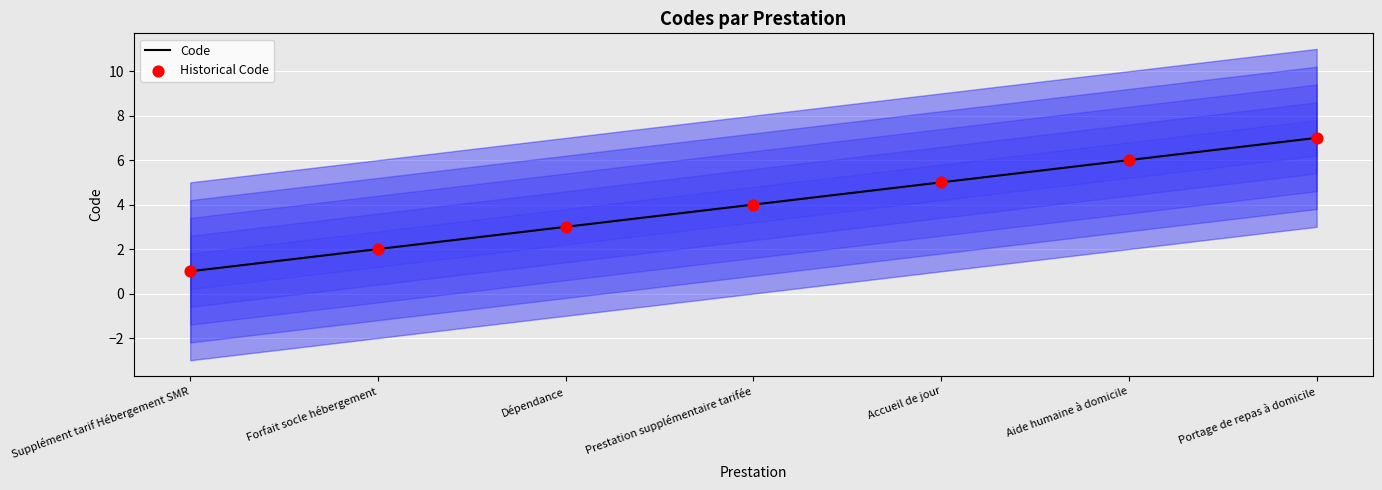

Which series has the largest total across all categories?

Code